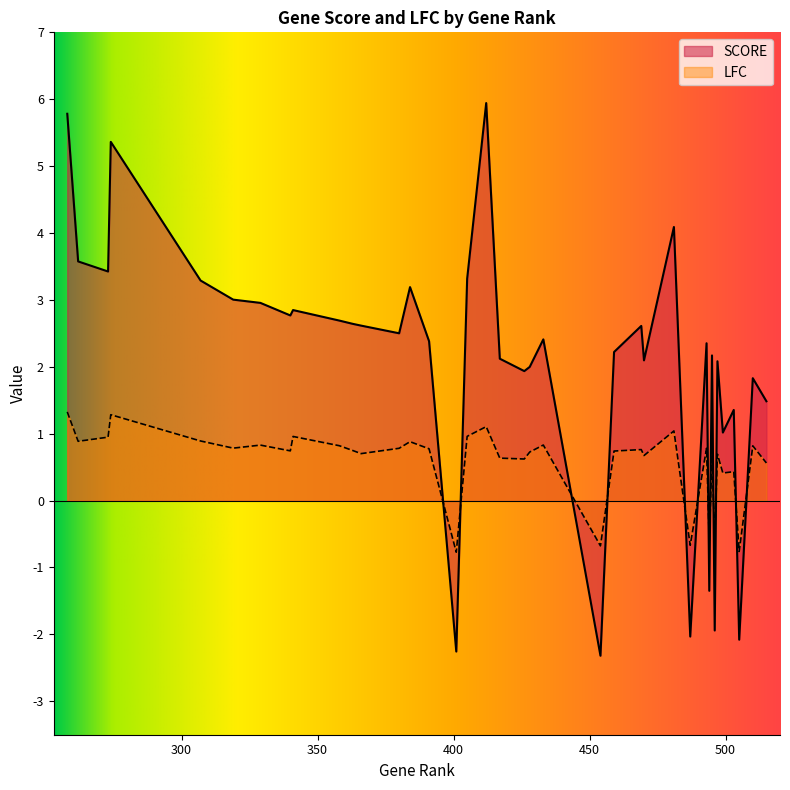

What is the sum of the SCORE values at 319 and 412?

8.9